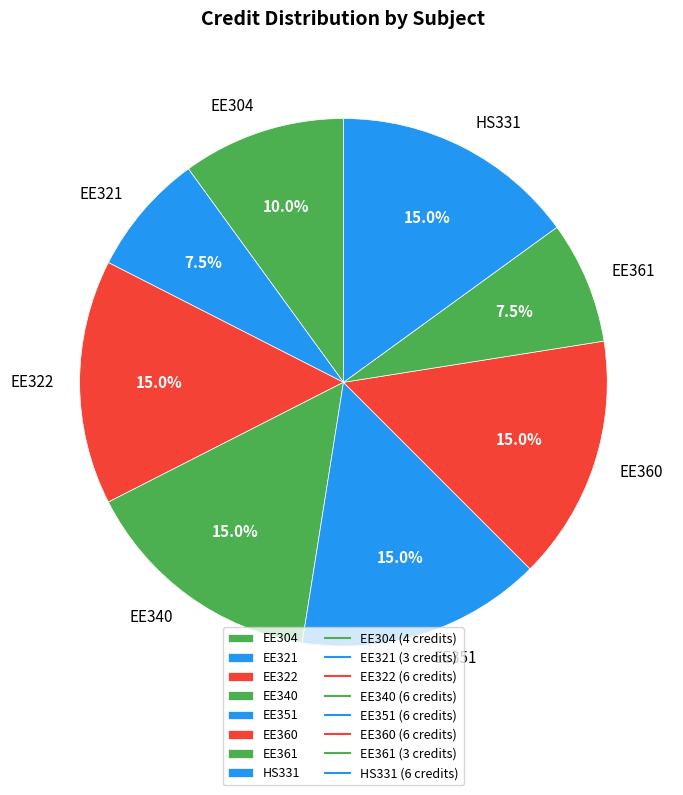

The EE304 slice represents 22% of the pie. True or false?

False